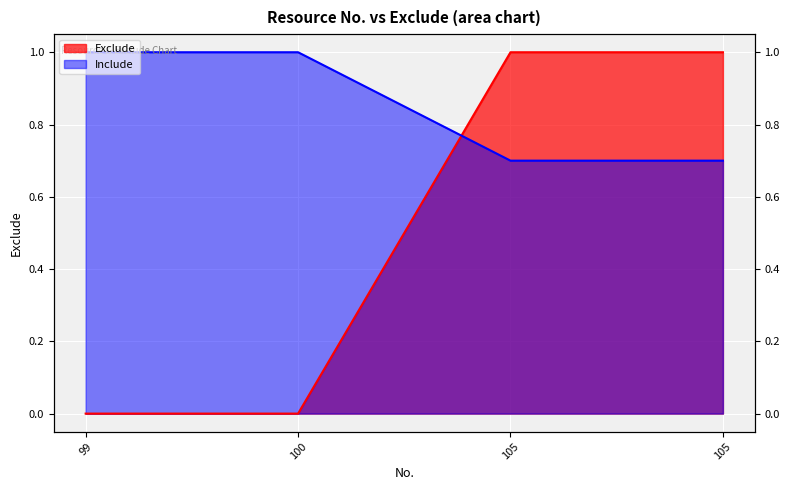

The chart shows a value of 0 at 99. True or false?

False